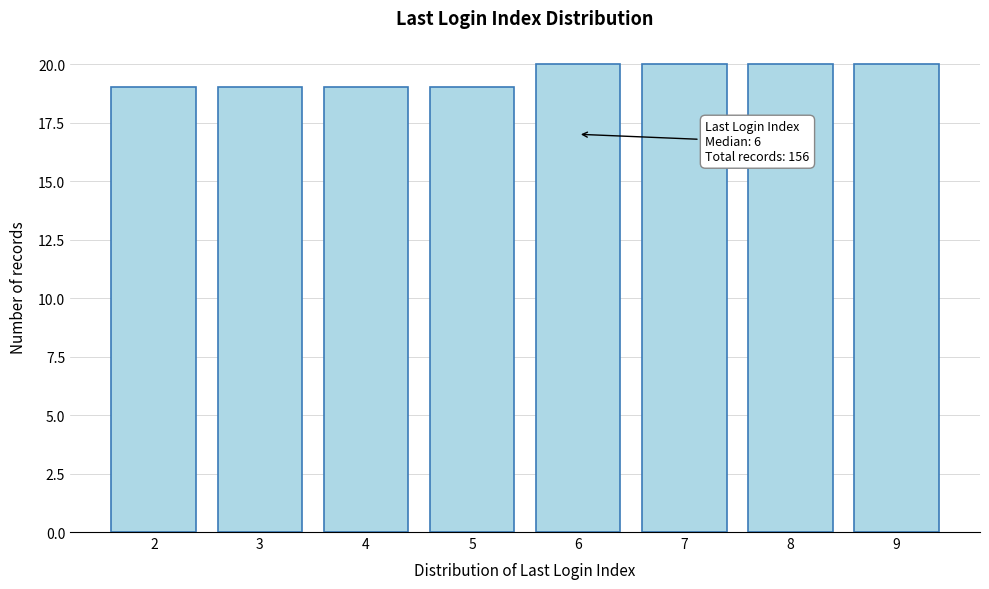

Reading right to left, what are all the values shown in this chart?

20	20	20	20	19	19	19	19